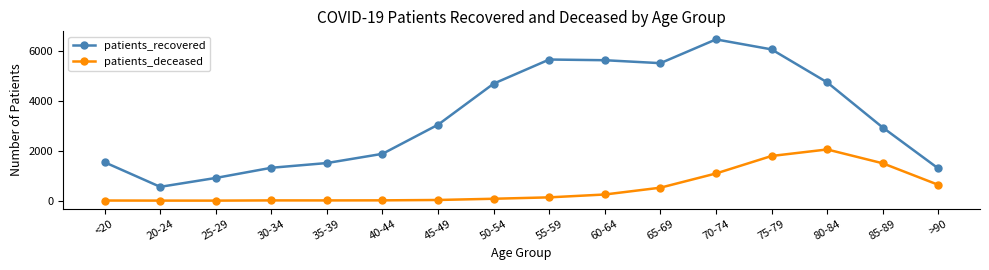

At which category does the chart reach its peak across all series?

70-74